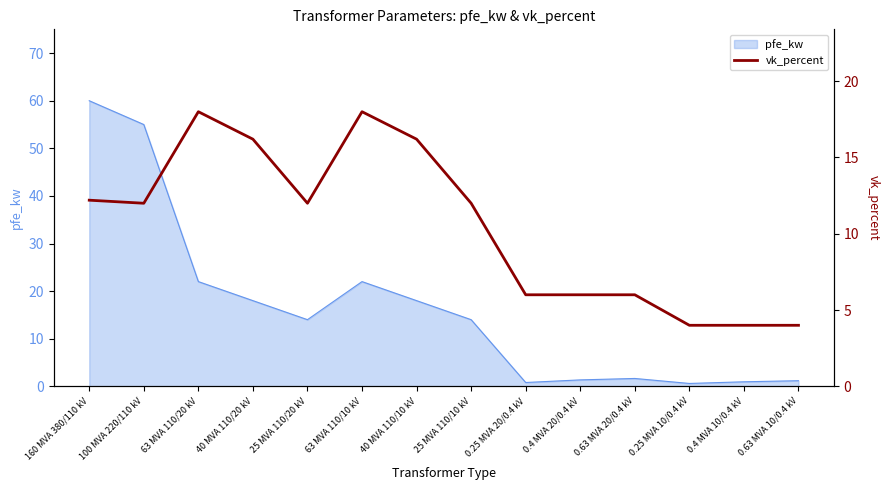

True or false: the data has more than 1 interior local peaks.

True